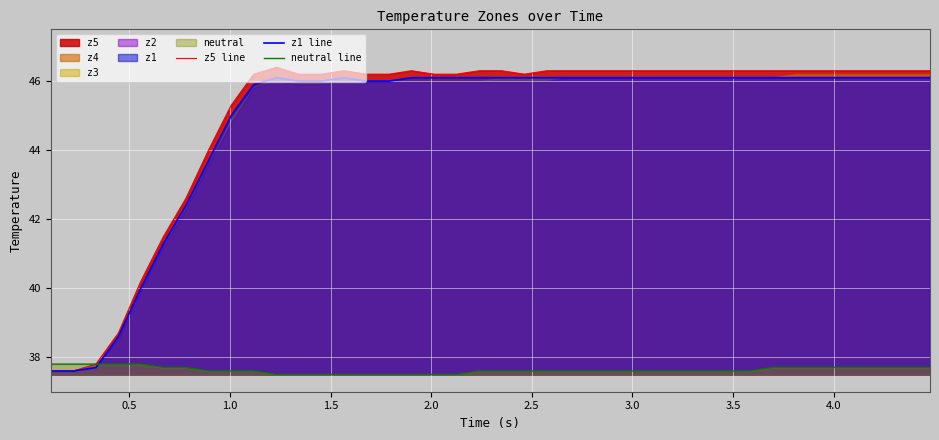

What is the lowest value of the z1 line series?

37.6